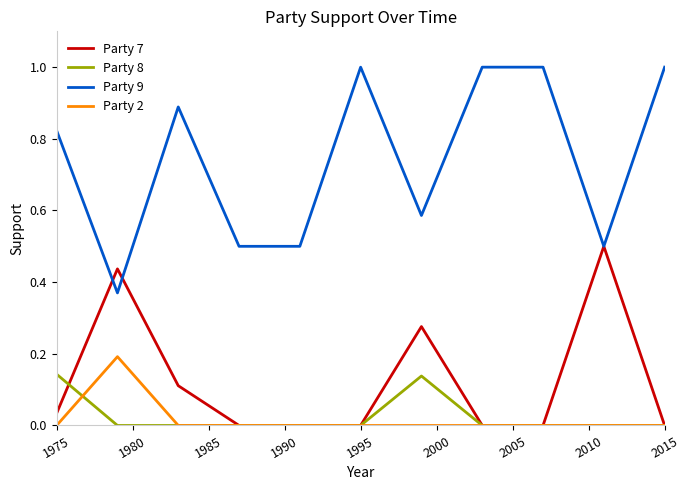

True or false: Party 8 and Party 9 cross at least once.

False